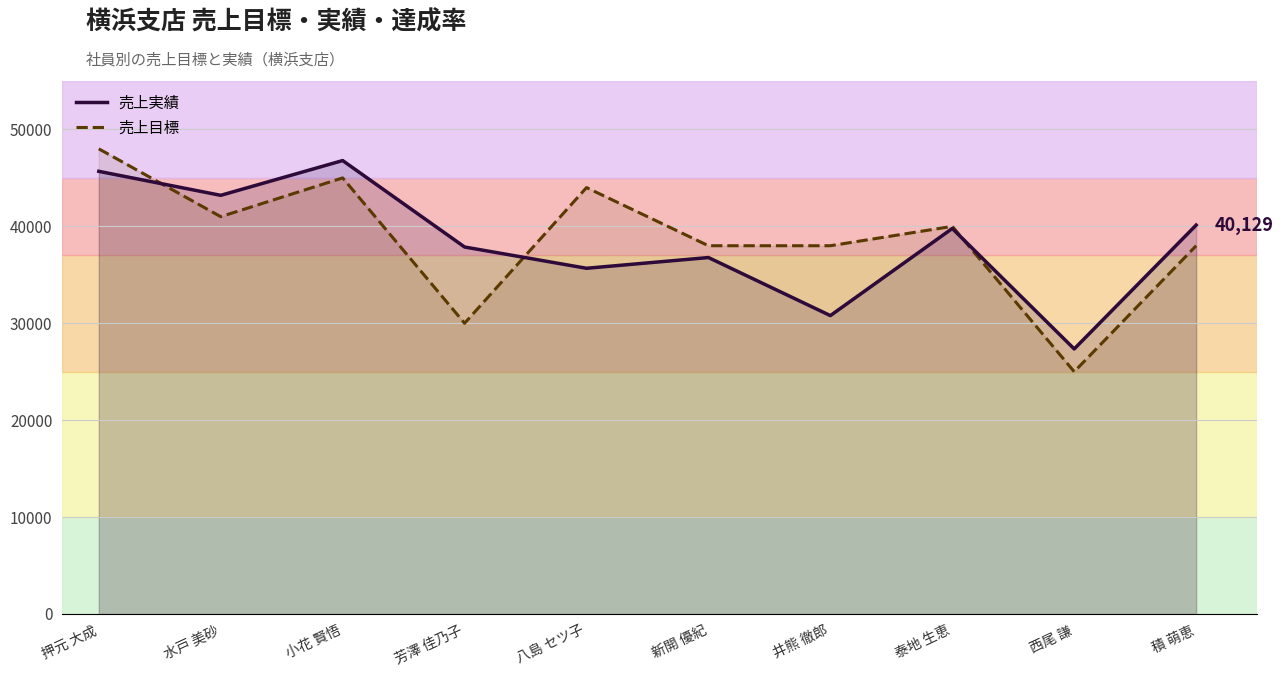

What is the label of the 4th point from the right?

井熊 徹郎